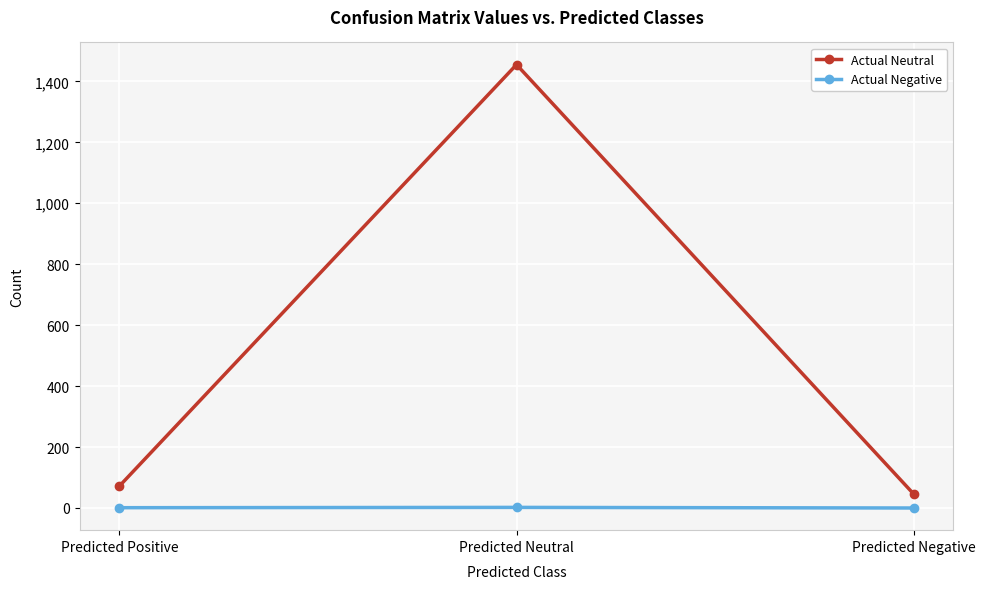

Is this an area chart (filled region under the line)?

No